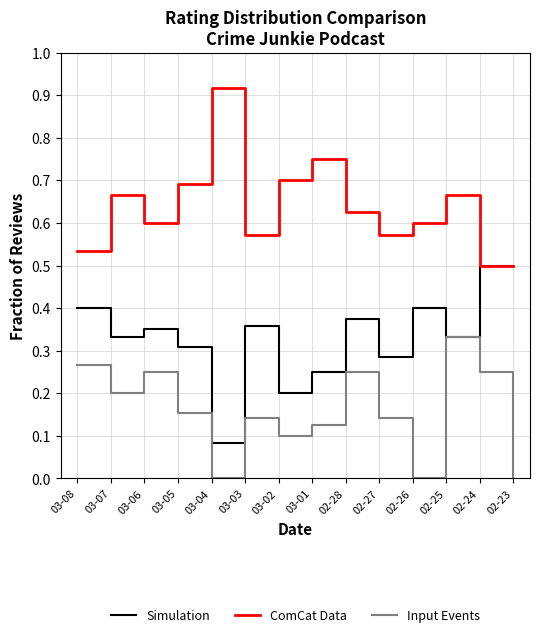

Is it true that Input Events equals 0.0 at 03-04?

True